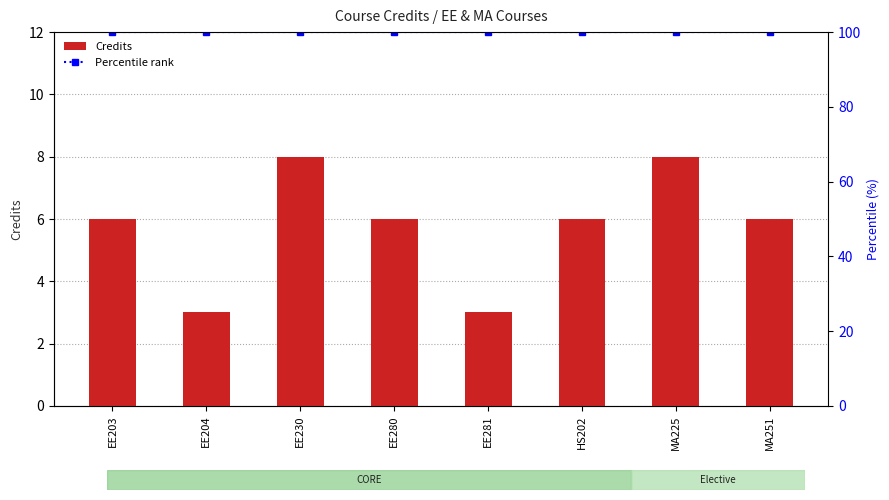

What is the difference between the second highest and second lowest values in the Credits series?

5